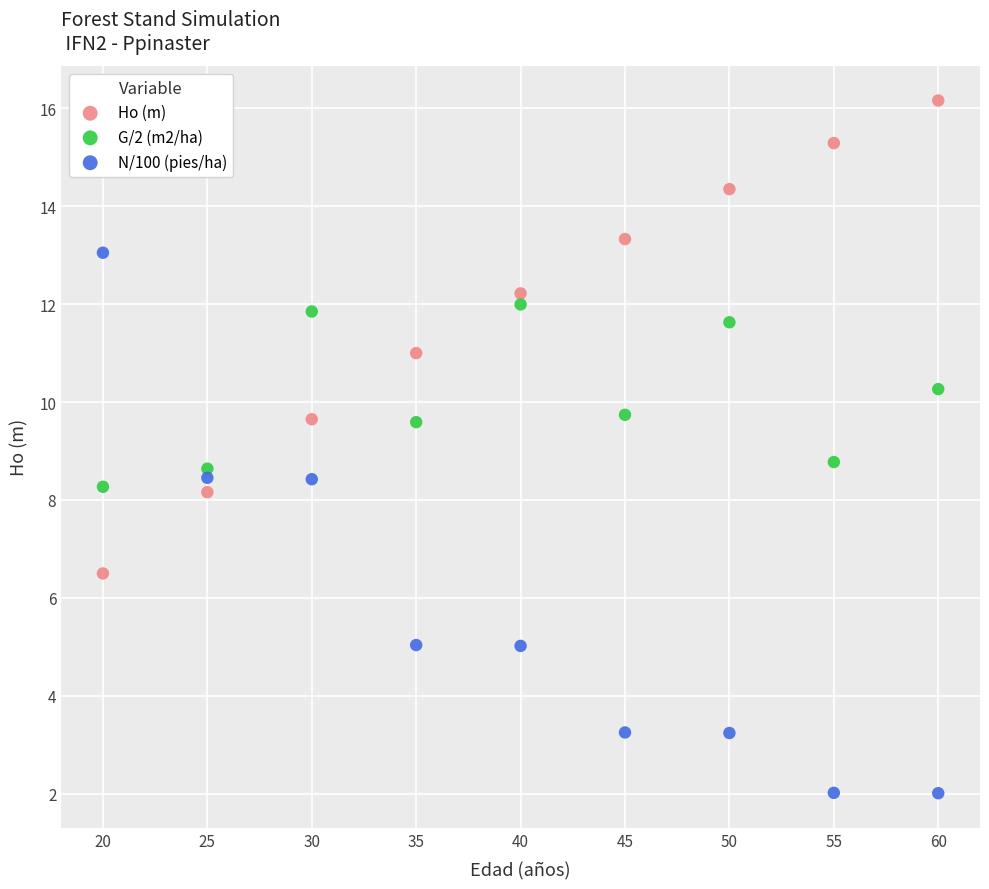

What are all the series names shown in the legend?

Ho (m), G/2 (m2/ha), N/100 (pies/ha)